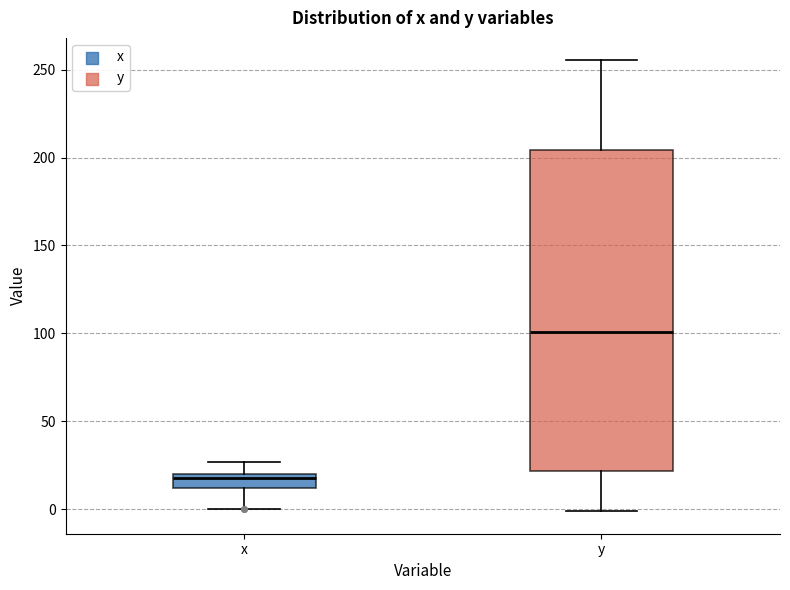

Reading left to right, transcribe this box plot: for each box, give where its median line is, the range the box spans, and where its two whiskers end, as read against the y-axis. The values are not printed on the chart, so give them approximately, as read against the axis.

x: median 15, box 10 to 20, whiskers 0 to 25
y: median 100, box 20 to 205, whiskers 0 to 255